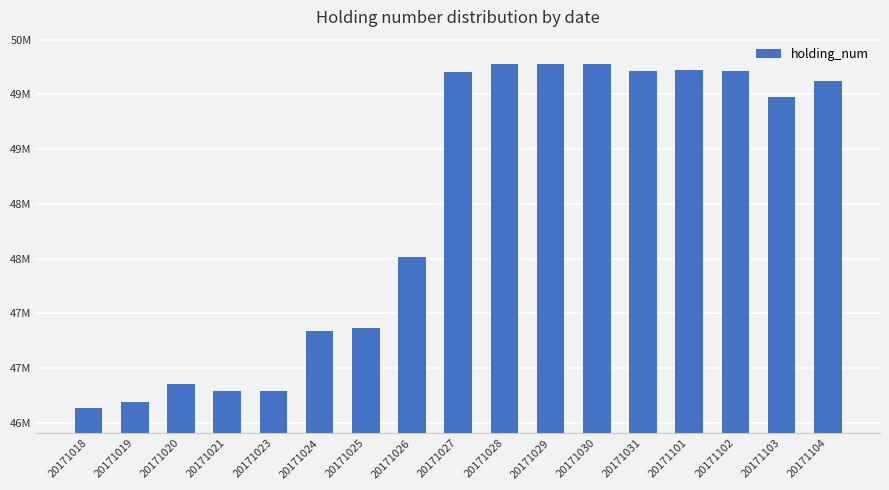

Rank the categories by value from highest to lowest.

20171028, 20171029, 20171030, 20171101, 20171031, 20171102, 20171027, 20171104, 20171103, 20171026, 20171025, 20171024, 20171020, 20171021, 20171023, 20171019, 20171018